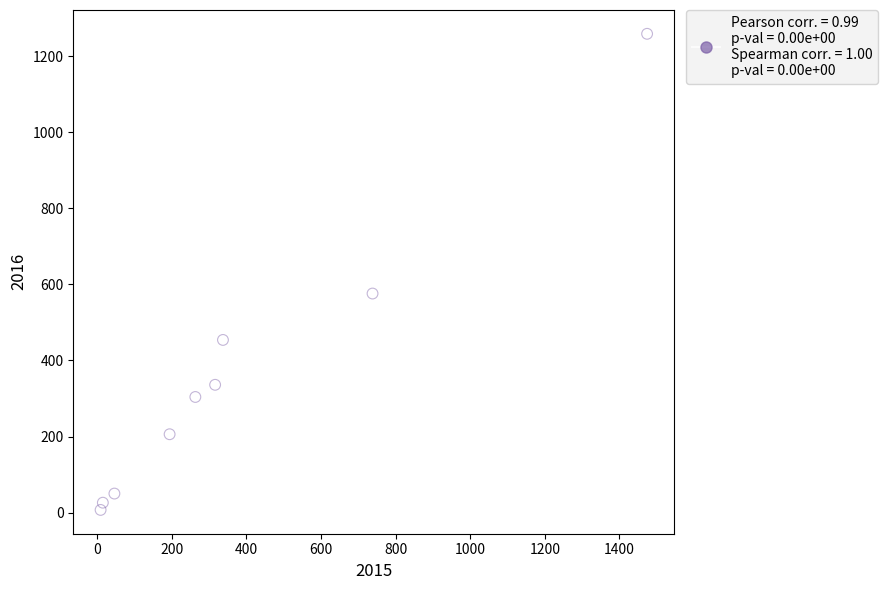

What is the range of Y values (max minus min)?

1252